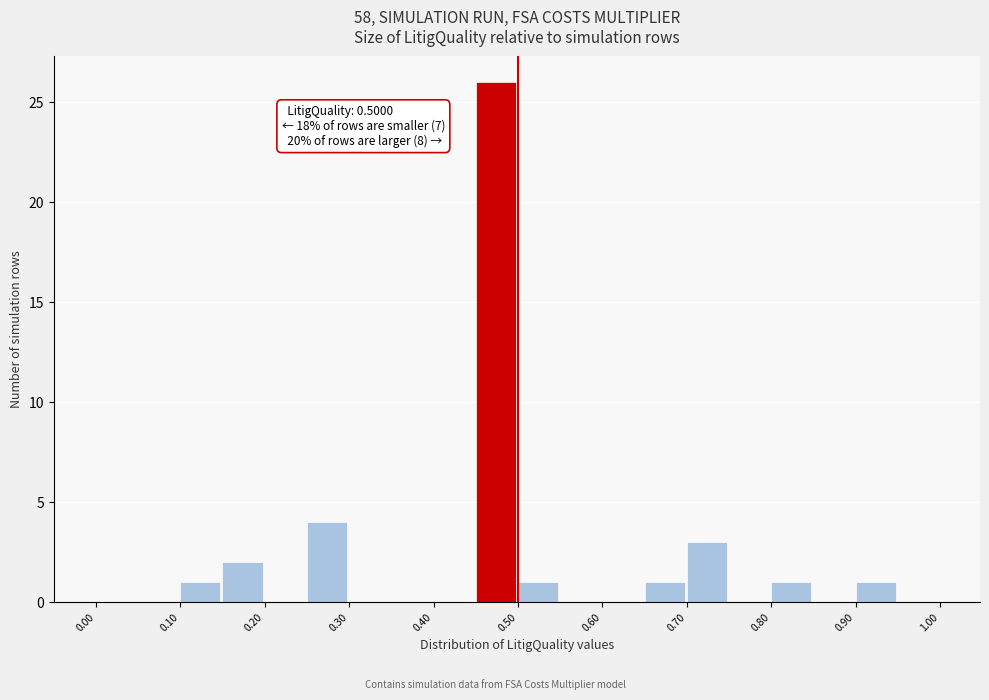

Over which range of the x-axis is the bar tallest?

0.45 to 0.50